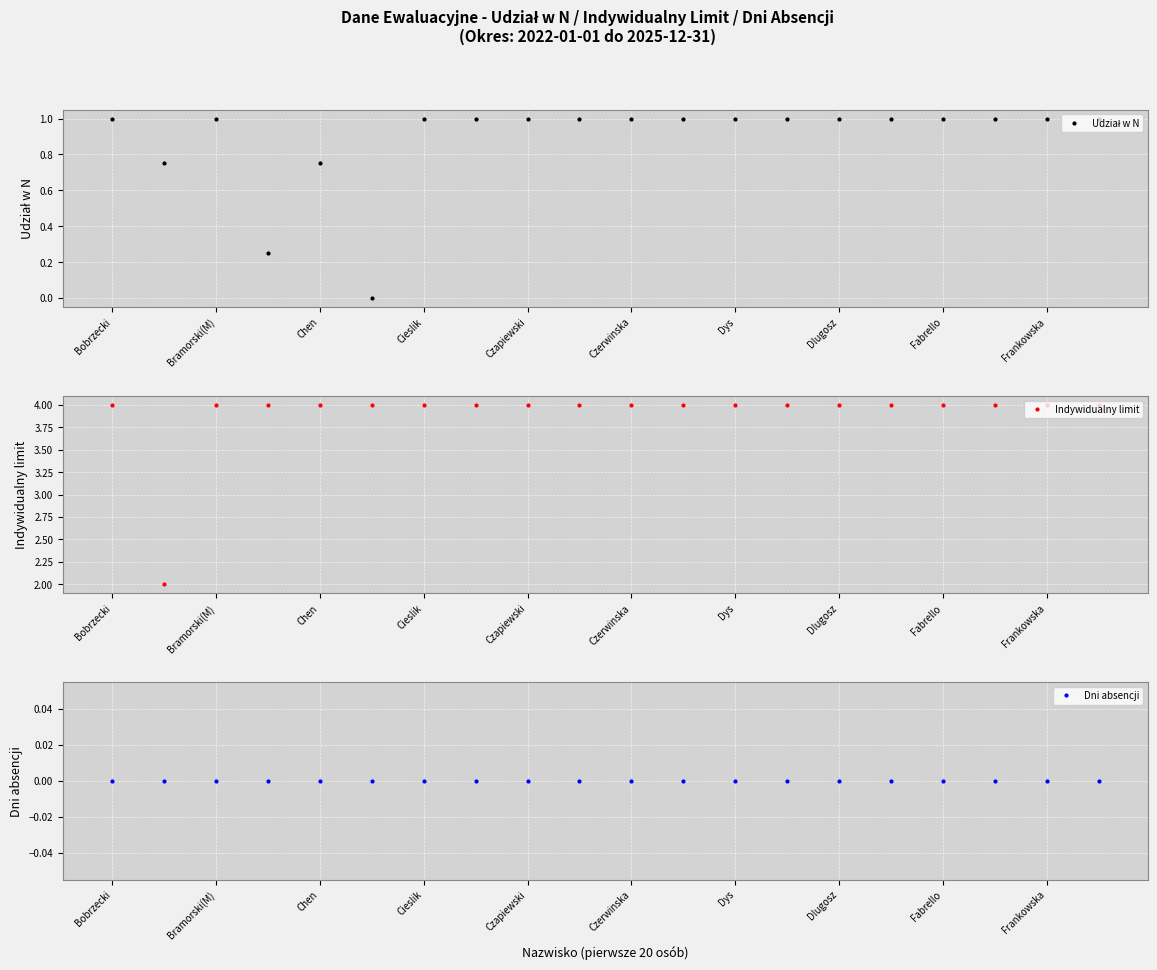

Which series has the widest spread of values?

Indywidualny limit